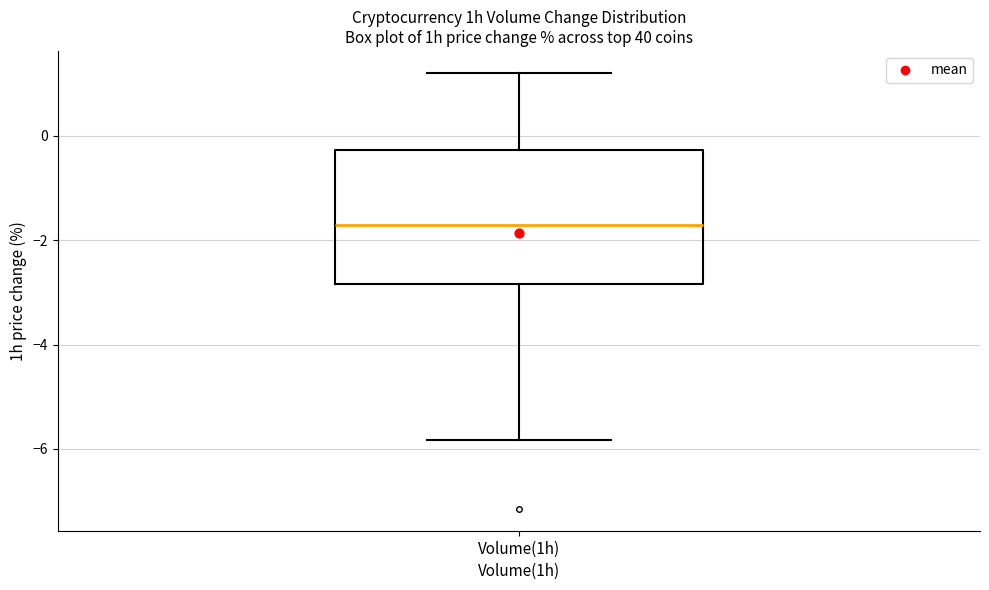

Read this box plot against the y-axis: the position of the median line, the range covered by the box, and the ends of both whiskers. The values are not printed on the chart, so give them approximately, as read against the axis.

median -1.6, box -2.8 to -0.2, whiskers -5.8 to 1.2